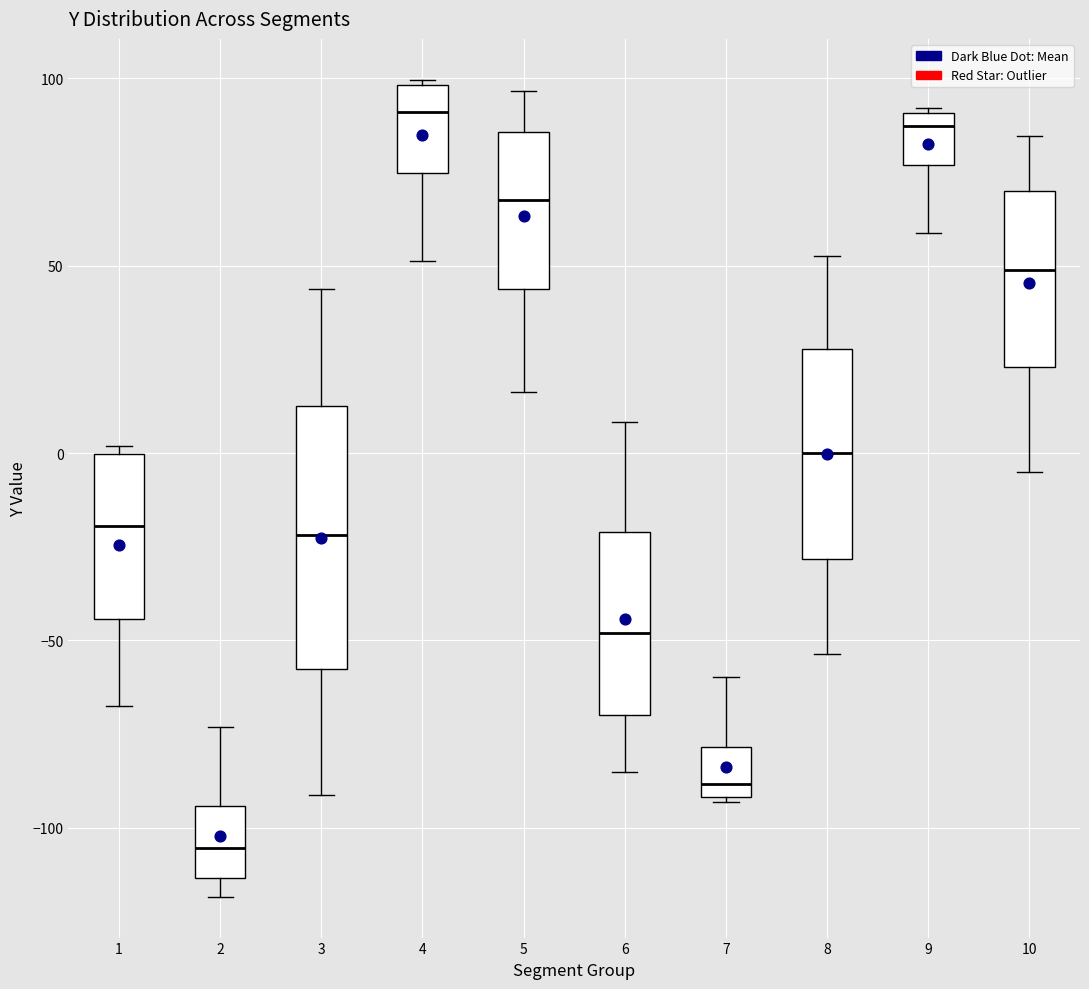

Reading left to right, transcribe this box plot: for each box, give where its median line is, the range the box spans, and where its two whiskers end, as read against the y-axis. The values are not printed on the chart, so give them approximately, as read against the axis.

1: median -20, box -45 to 0, whiskers -65 to 0 (just above the box's upper edge)
2: median -105, box -115 to -95, whiskers -120 to -75
3: median -20, box -60 to 15, whiskers -90 to 45
4: median 90, box 75 to 100, whiskers 50 to 100
5: median 65, box 45 to 85, whiskers 15 to 95
6: median -50, box -70 to -20, whiskers -85 to 10
7: median -90 (just above the box's lower edge), box -90 to -80, whiskers -95 to -60
8: median 0, box -30 to 30, whiskers -55 to 55
9: median 85, box 75 to 90, whiskers 60 to 90
10: median 50, box 25 to 70, whiskers -5 to 85